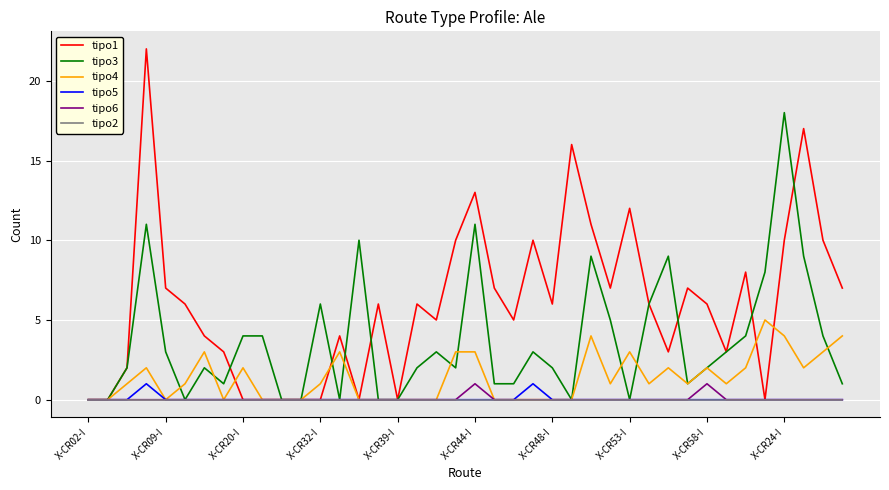

Which series has the largest total across all categories?

tipo1